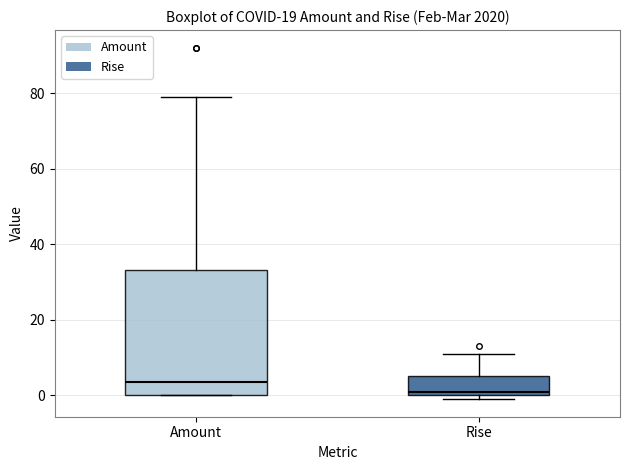

Which box has the highest median line?

Amount